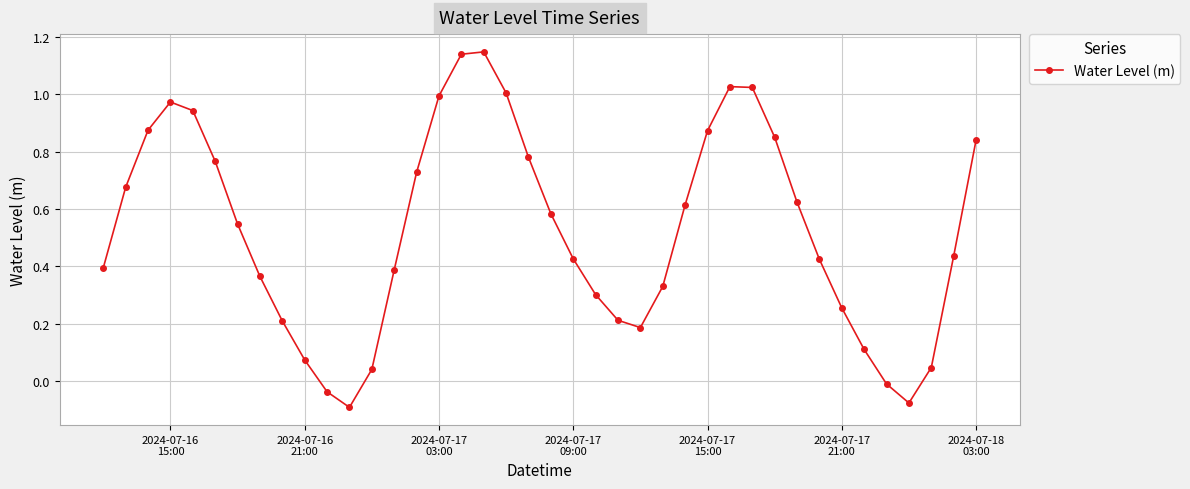

What is the difference between the second highest and minimum values?

1.2